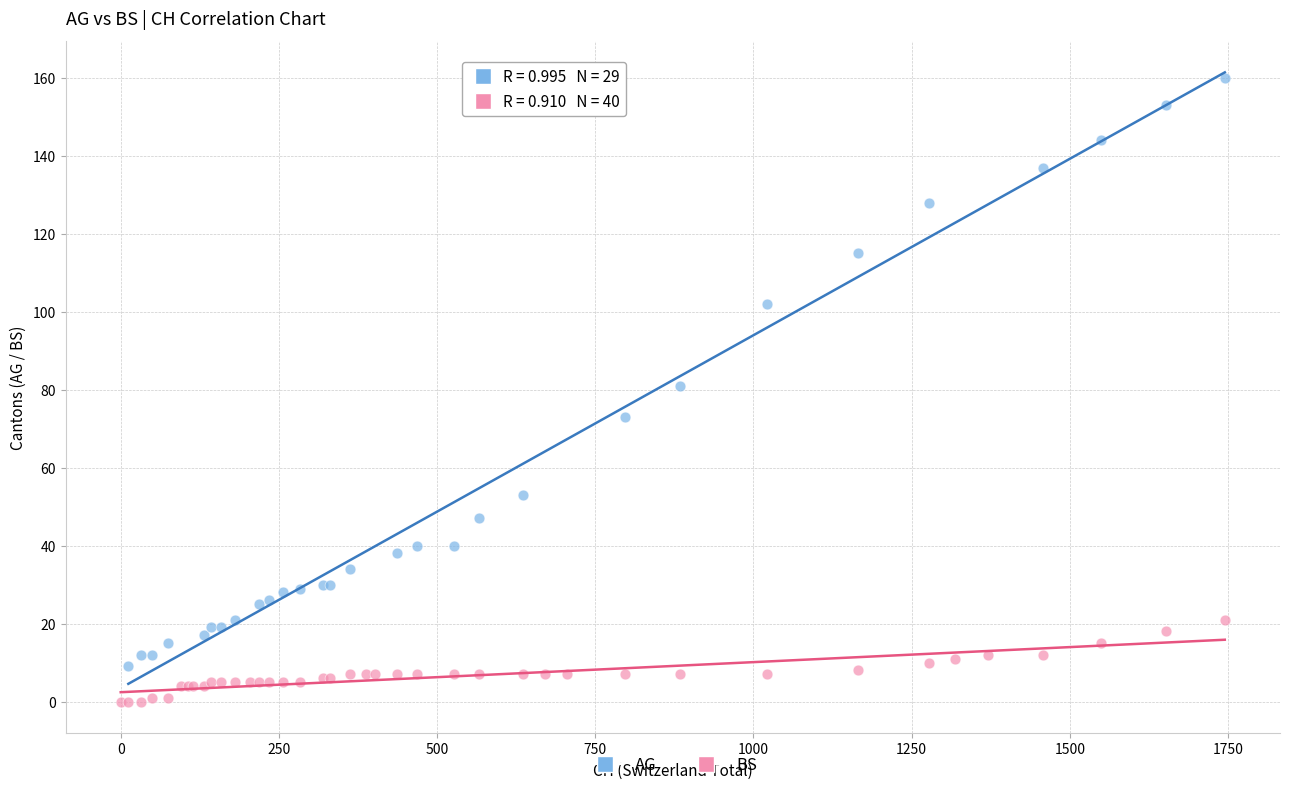

Which series has the widest spread of Y values?

AG